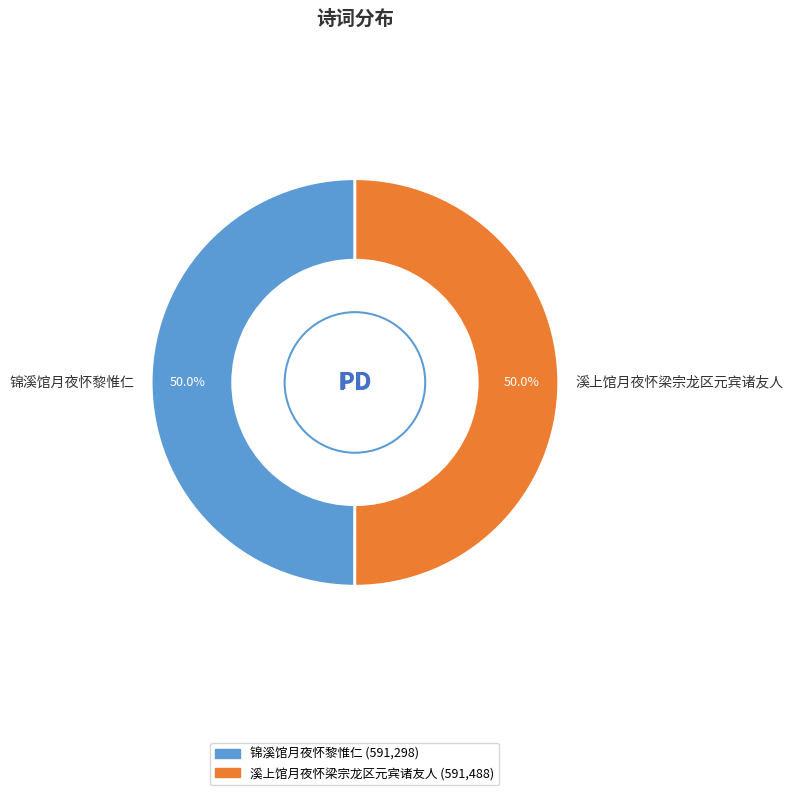

What portion of the pie excludes 溪上馆月夜怀梁宗龙区元宾诸友人?

50.0%